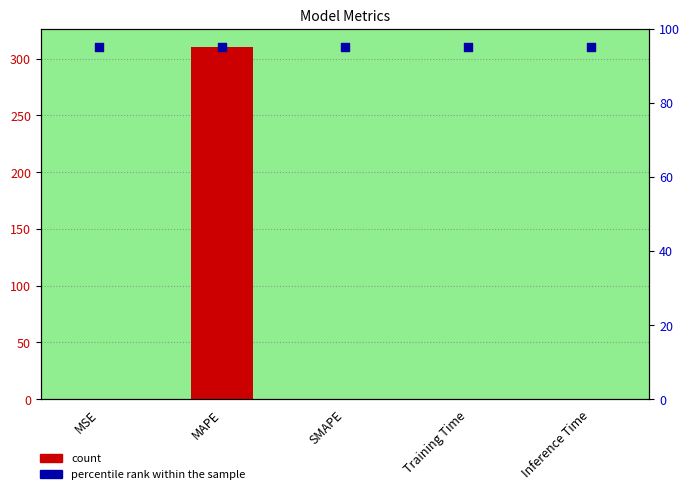

Which series has the largest Y range (max minus min)?

col_1